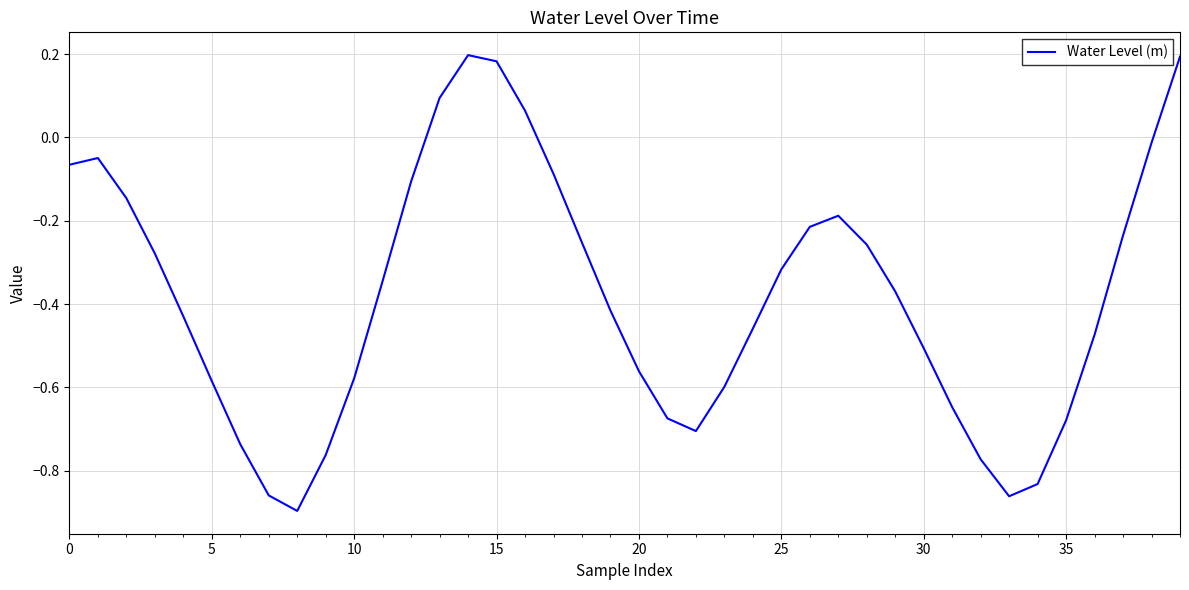

What is the difference between the maximum and minimum values?

1.1